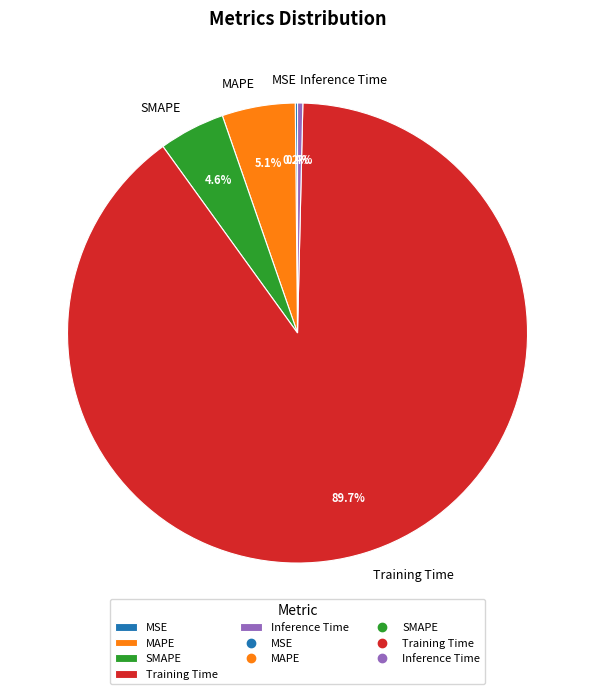

Which slice is the largest?

Training Time